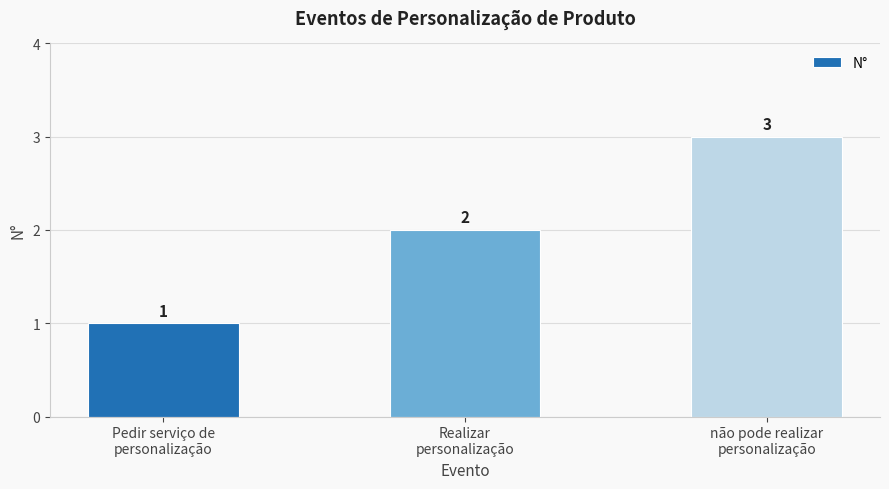

What is the maximum value shown in the chart?

3